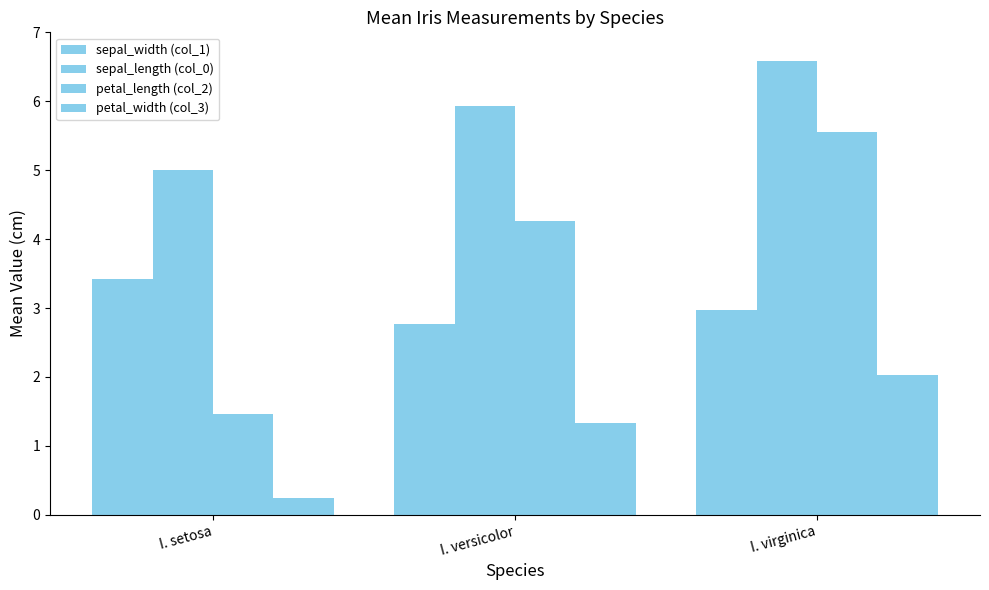

What value does the sepal_length (col_0) series have at I. virginica?

6.6